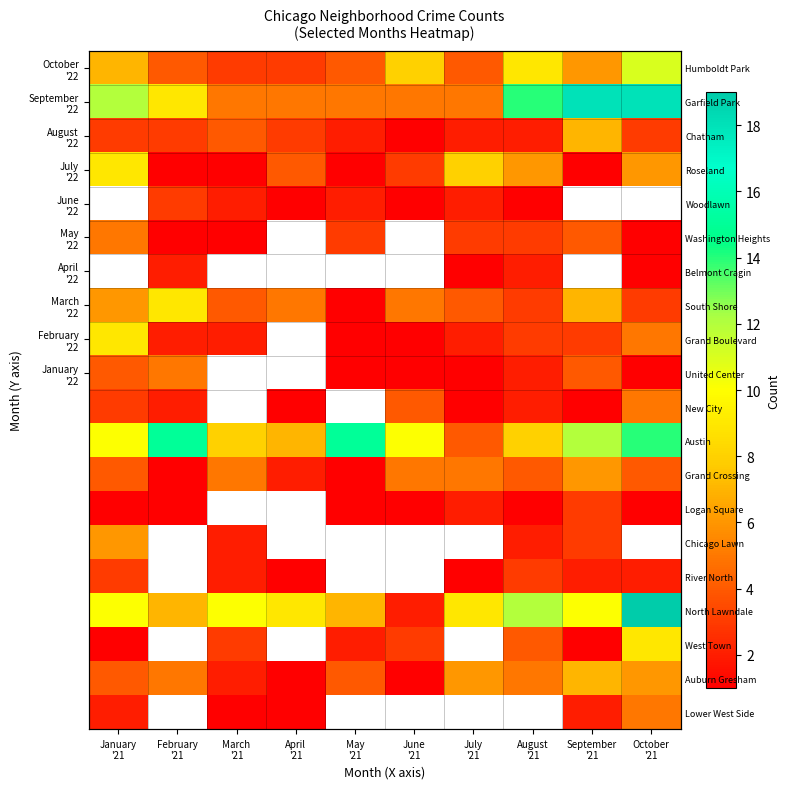

What is the spread (max minus min) of values at February
'21?

14.0